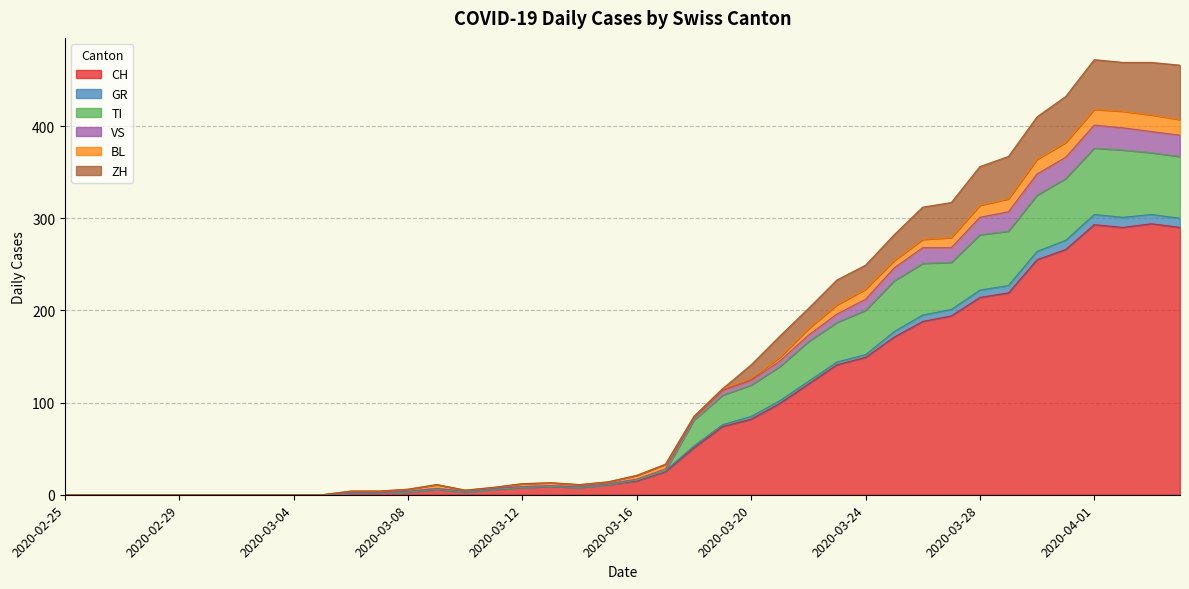

The value of CH at 2020-04-01 is 109. True or false?

False